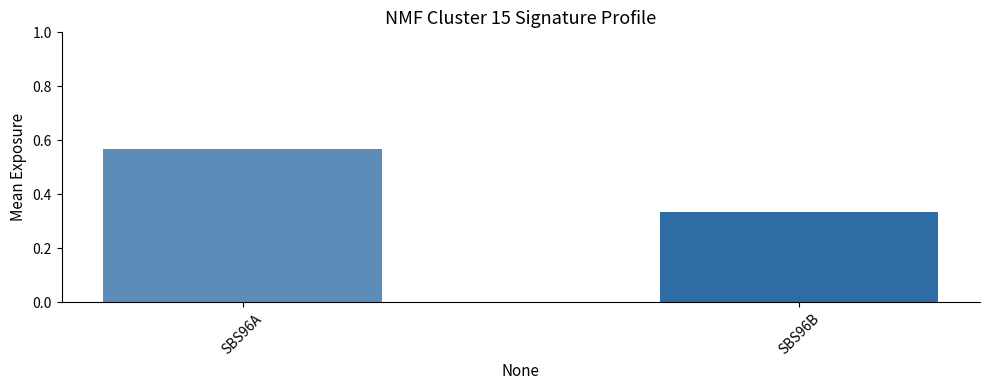

List the labels in order of value, smallest first.

SBS96B, SBS96A